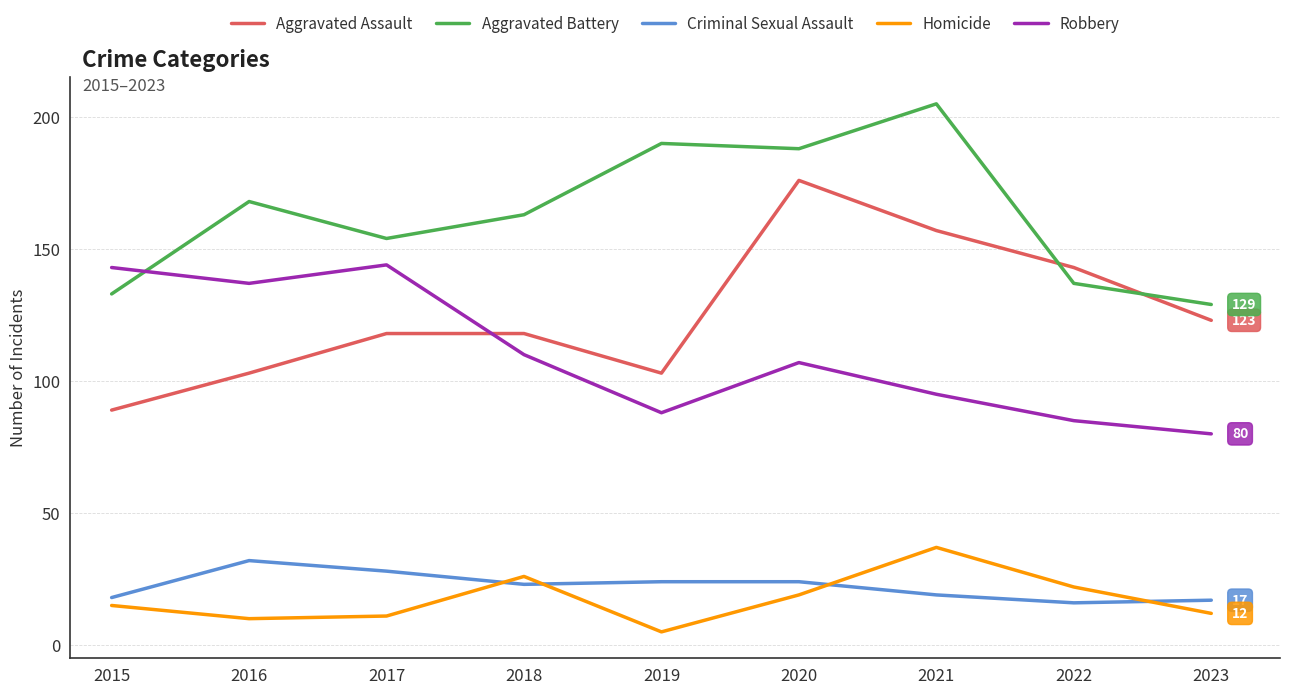

Where do Aggravated Assault and Robbery first cross each other?

2017 and 2018